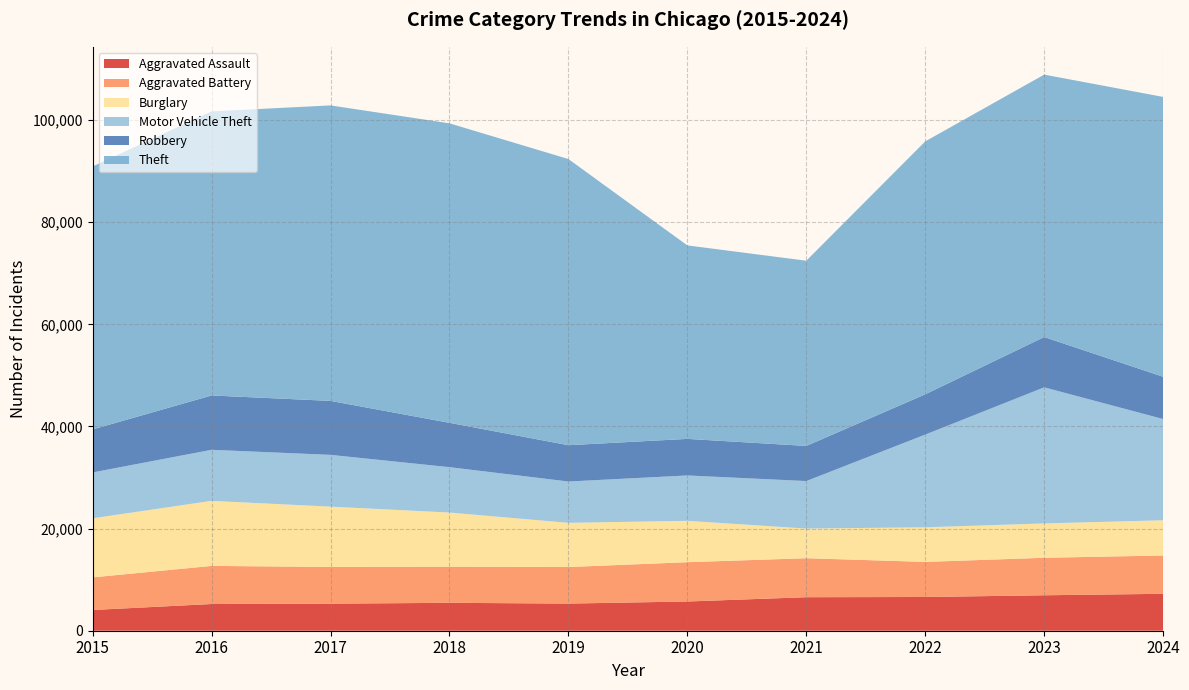

Reading left to right, transcribe all the data shown in this chart.

Aggravated Assault: 4057	5229	5299	5464	5317	5722	6563	6605	6941	7228
Aggravated Battery: 6386	7464	7186	7074	7154	7698	7633	6872	7342	7505
Burglary: 11573	12735	11812	10604	8656	8097	5810	6774	6726	6894
Motor Vehicle Theft: 8977	9997	10137	8883	8088	8886	9299	18154	26647	19819
Robbery: 8426	10643	10569	8687	7112	7161	6880	7886	9850	8286
Theft: 51493	55626	57860	58640	56034	37887	36268	49526	51388	54794